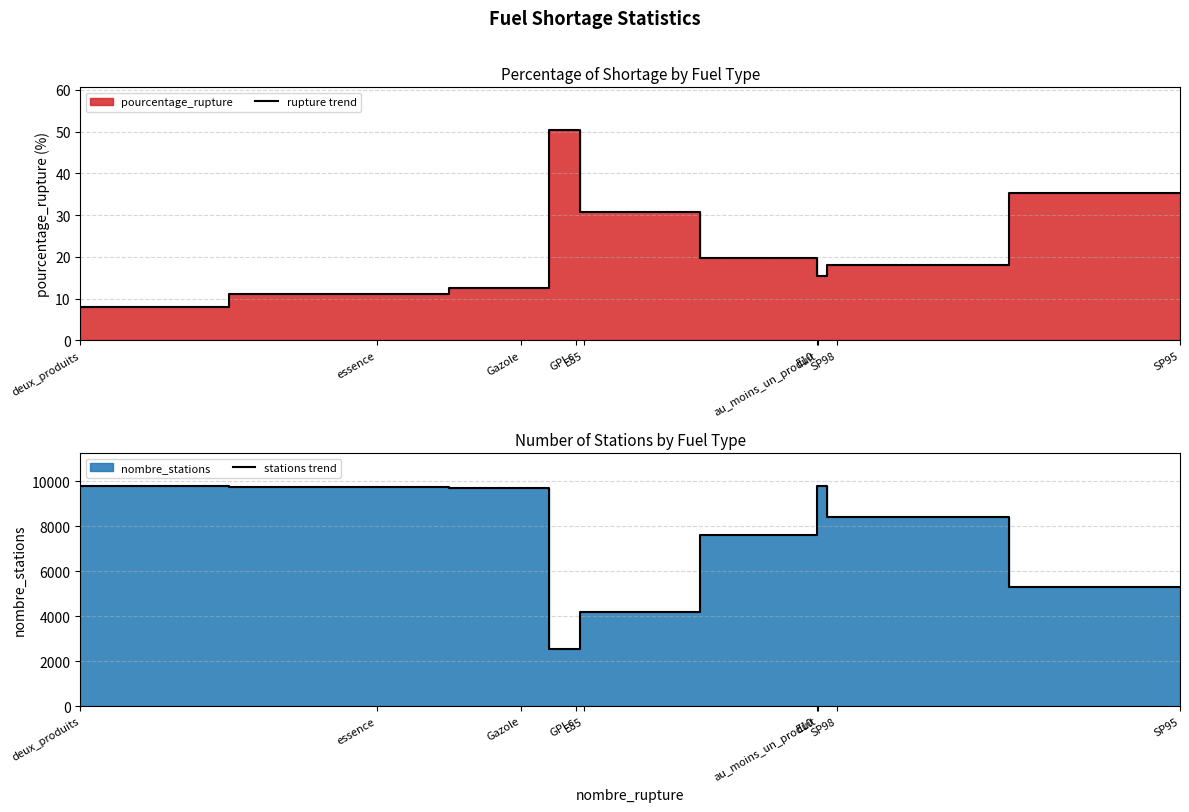

Which series changed the most between essence and au_moins_un_produit?

stations trend